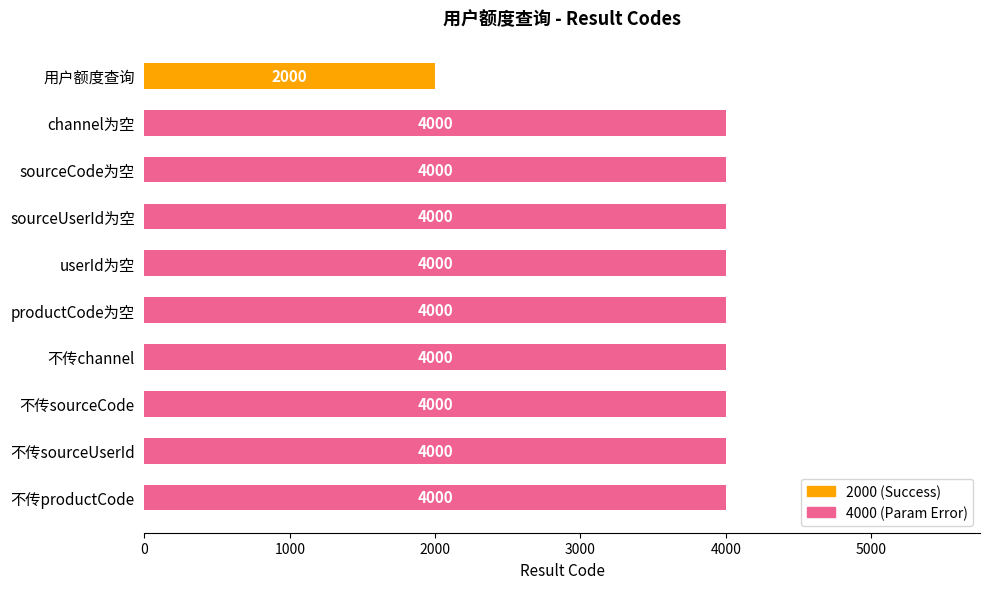

What is the approximate value at 不传sourceCode, to the nearest 10?

4000